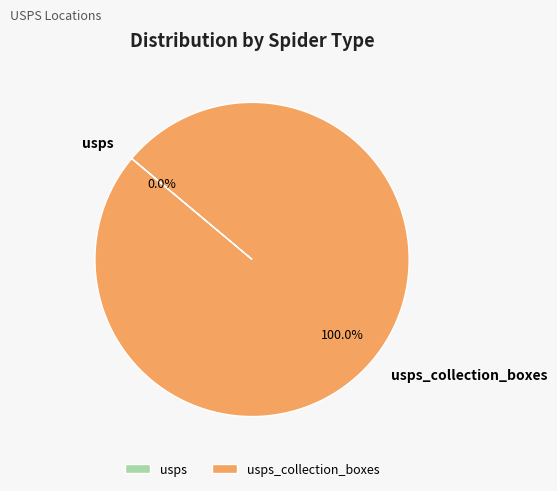

Is there a majority slice in this chart?

Yes